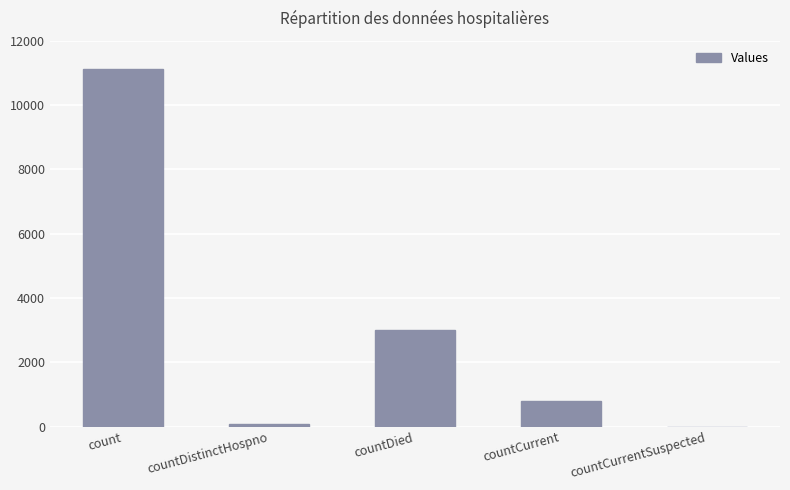

Reading left to right, list all the values displayed in this chart.

count=11119	countDistinctHospno=77	countDied=2994	countCurrent=788	countCurrentSuspected=0